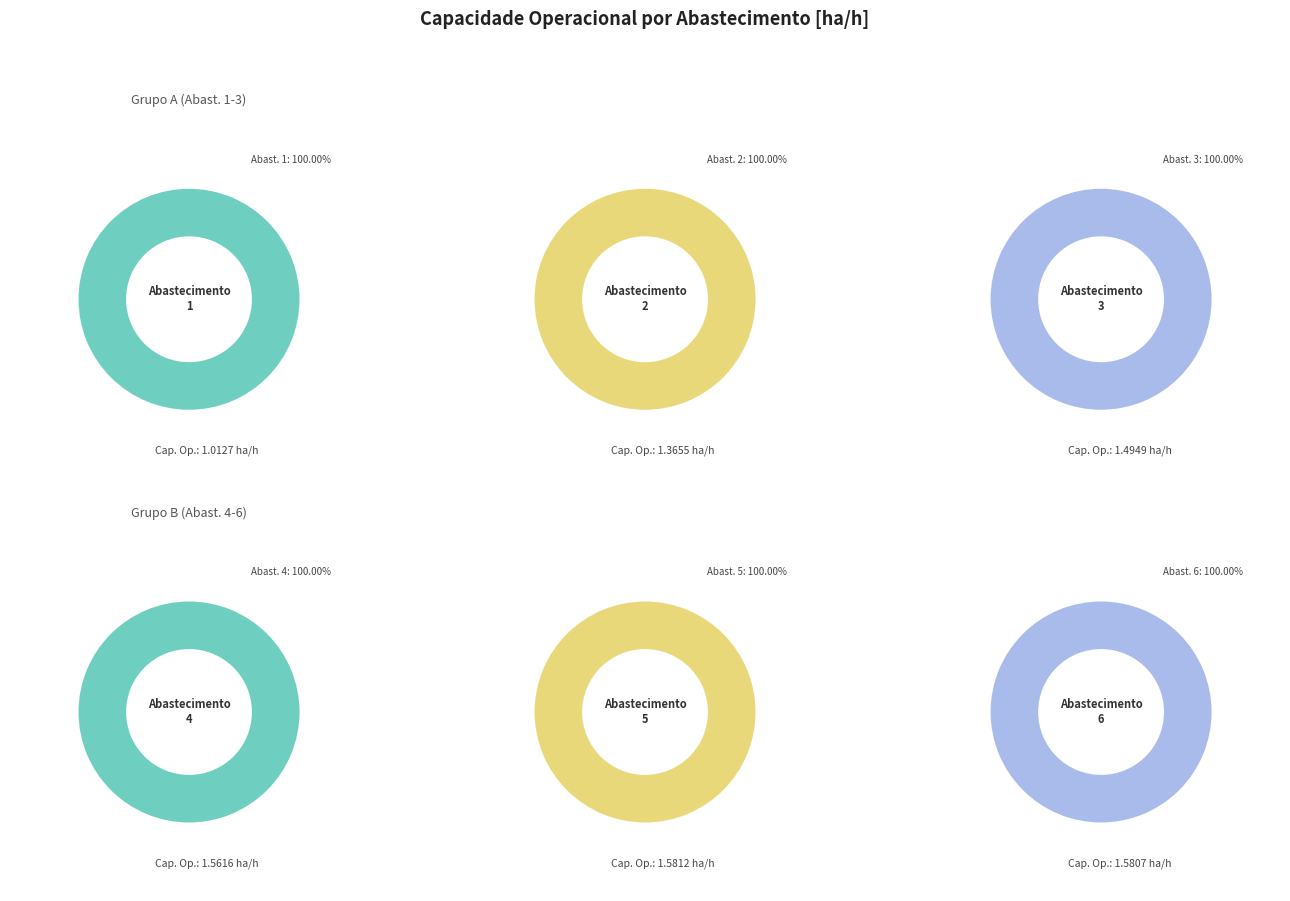

To the nearest percent, what is the difference between the largest and smallest slice percentages?

7%